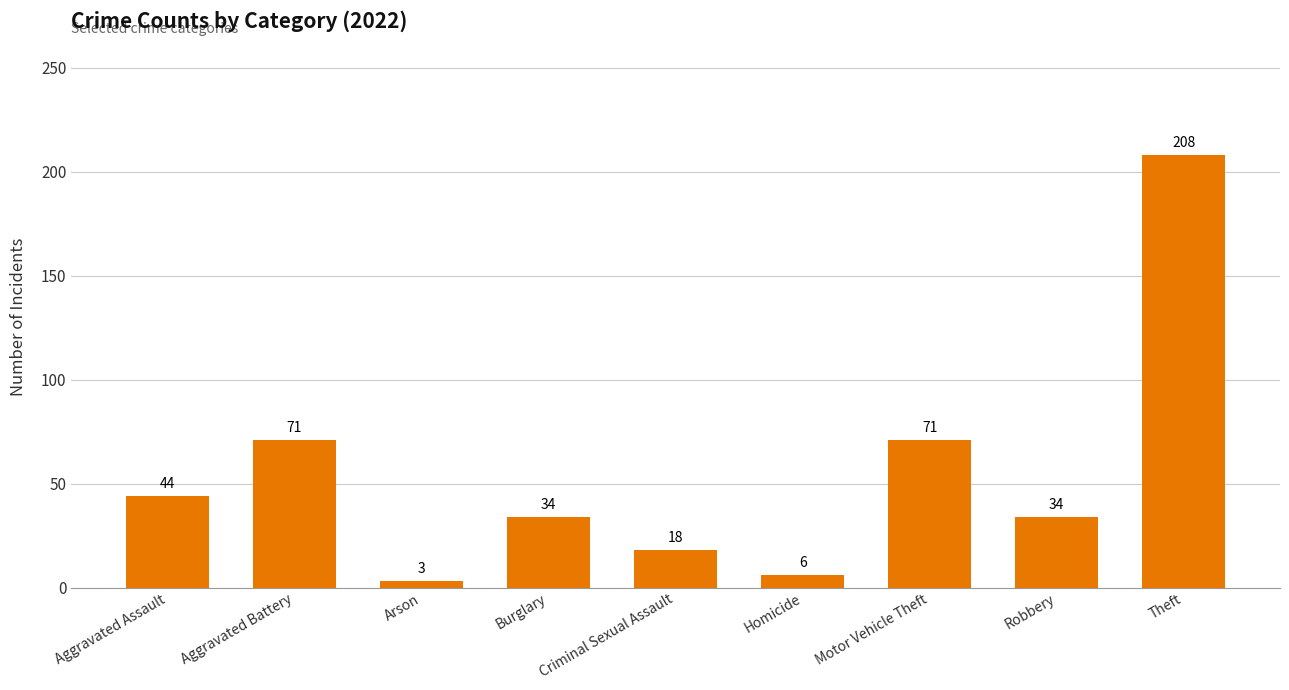

Is it true that the value at Robbery is 34?

True